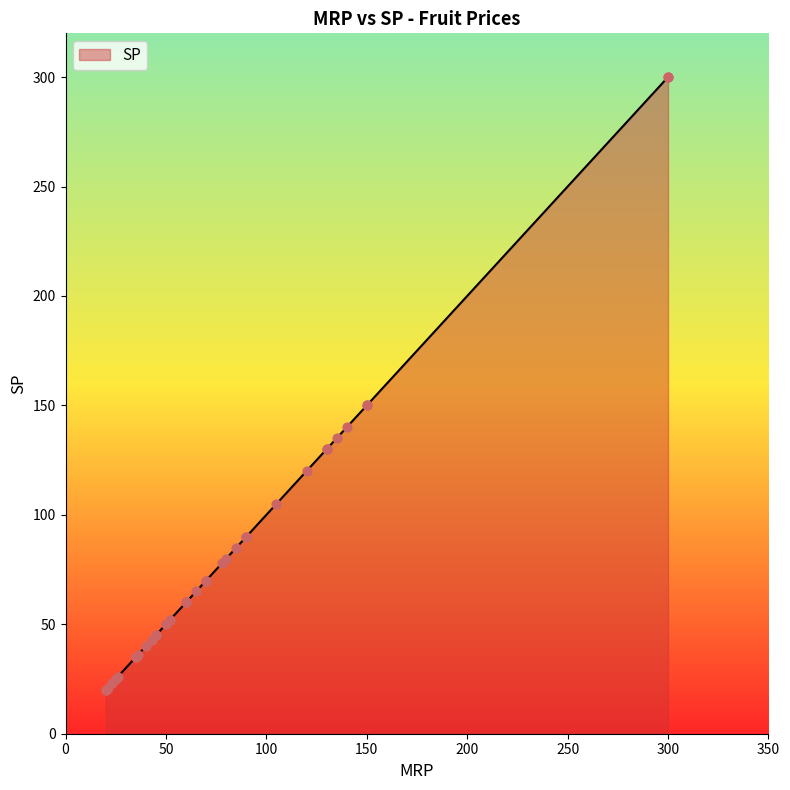

What is the ratio of the value at 5 to the value at 30?

0.6